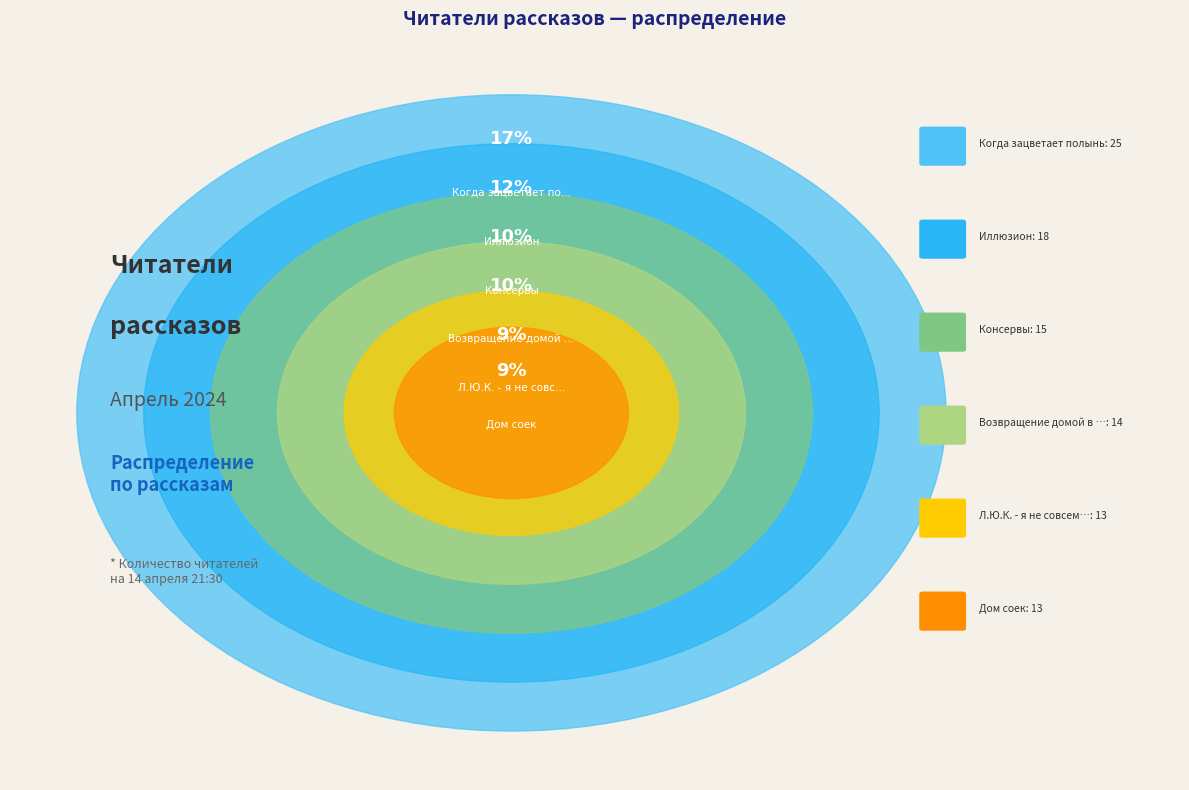

Rank the categories by value from highest to lowest.

Когда зацветает полынь, Иллюзион, Консервы, Возвращение домой в СССР, Л.Ю.К. - я не совсем твой отец., Дом соек, Дети священного леса, Снежок, переживший лето, Поющий дворецкий, Спасти старика, Поездка, Старость приходит одна